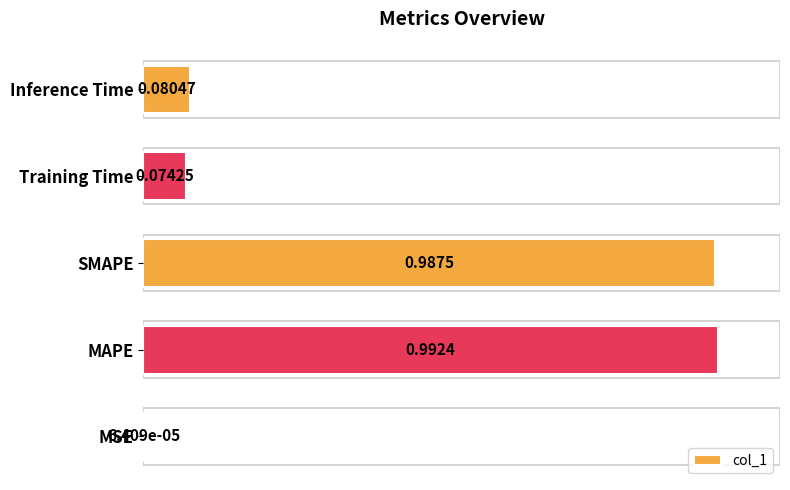

Where is the data nearest to the value 0?

MSE